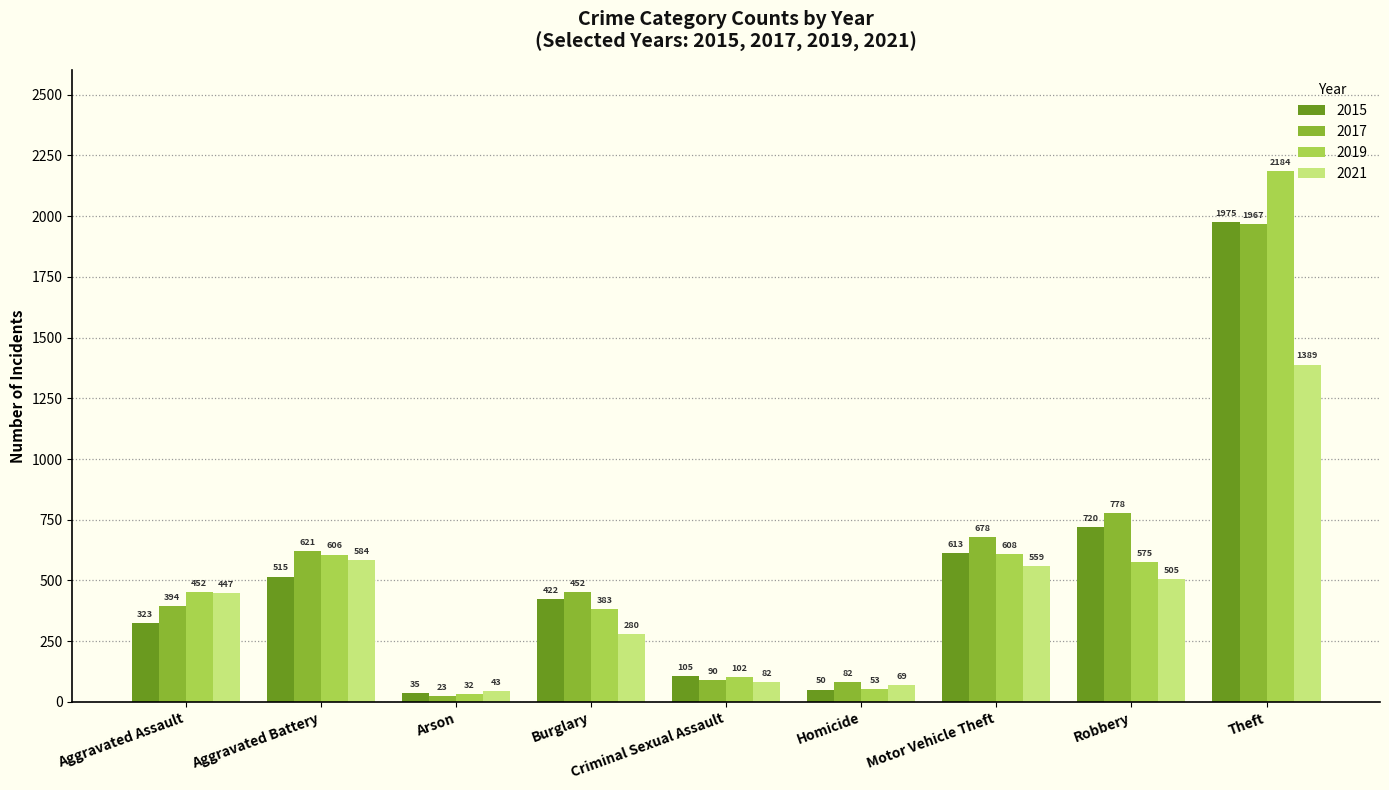

At which label is 2015 closest to 1005?

Robbery